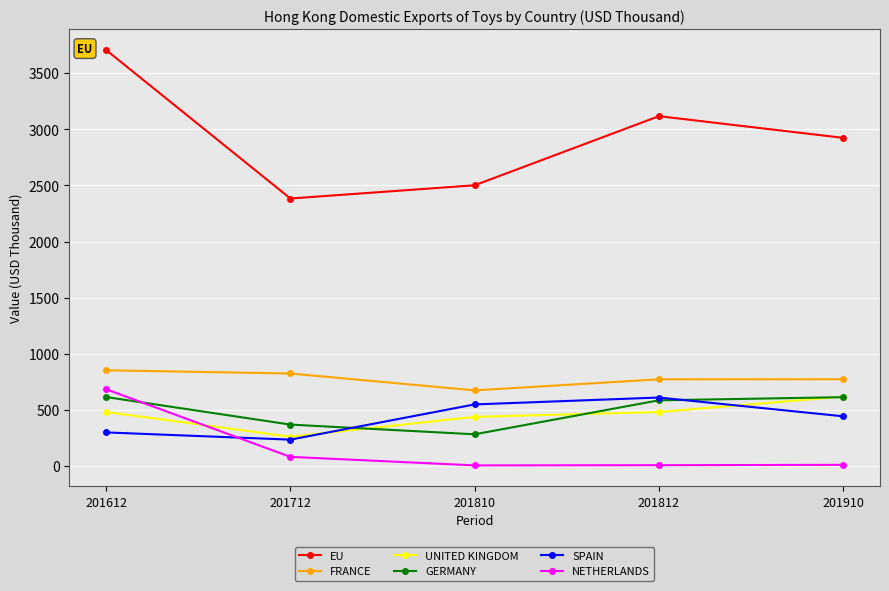

At which label does UNITED KINGDOM first exceed 481?

201612